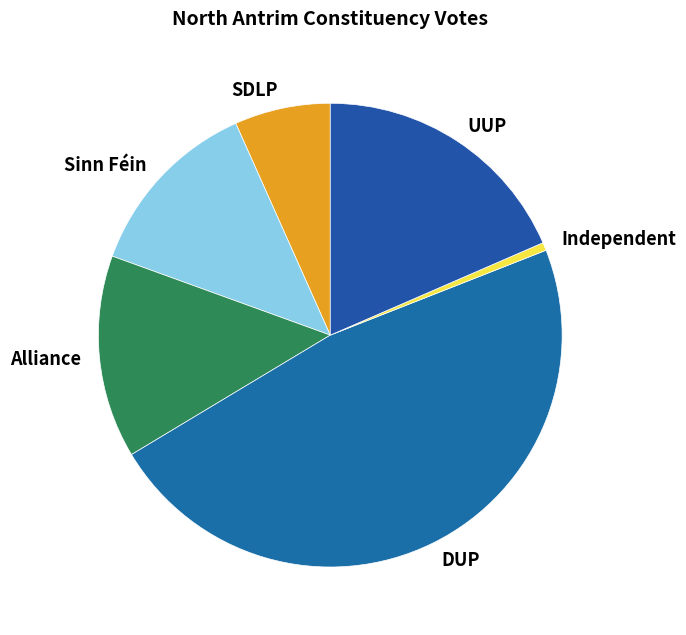

What is the smallest slice in the pie chart?

Independent